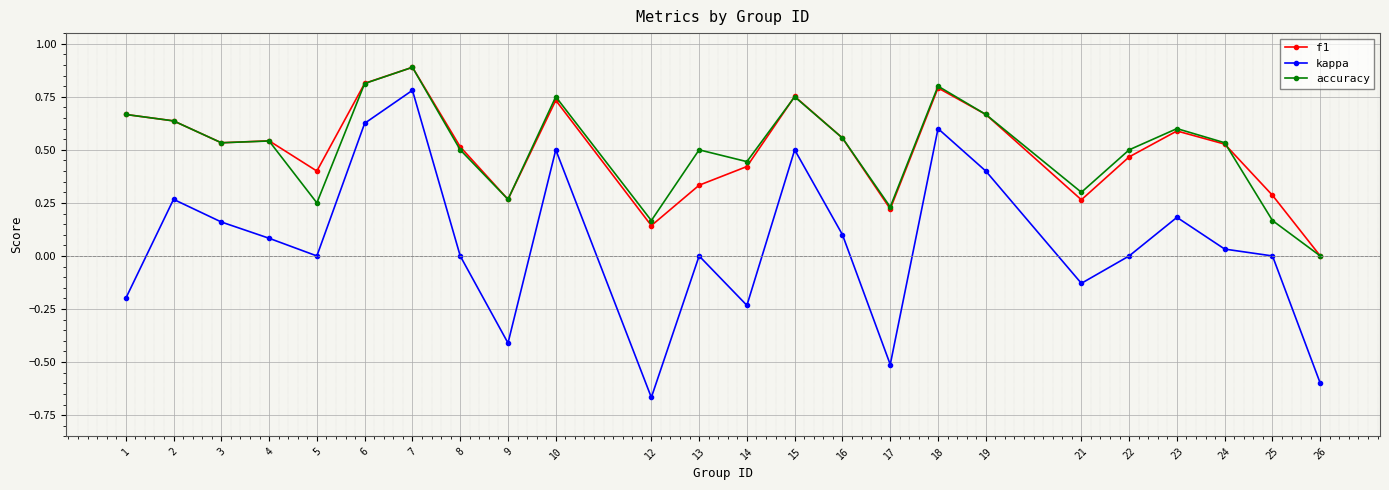

Which series has the widest spread of values?

kappa